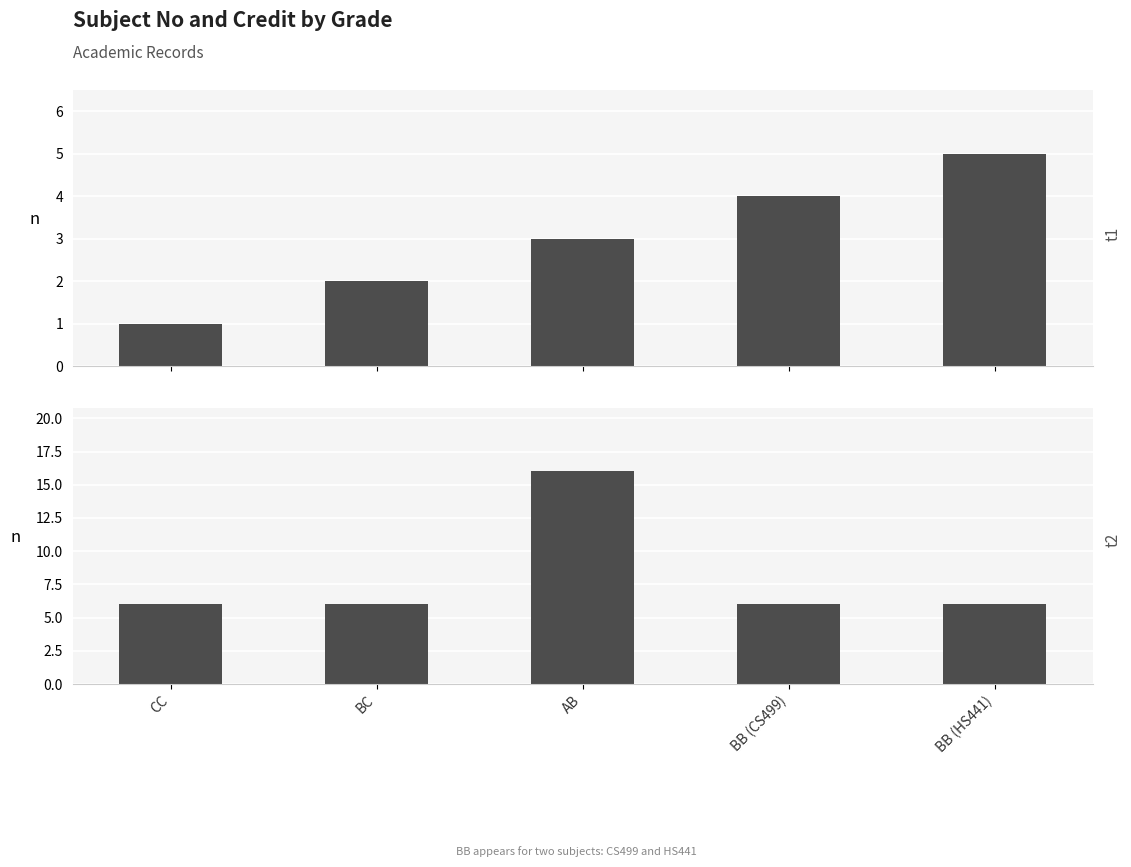

What is the sum of all Credit values?

40